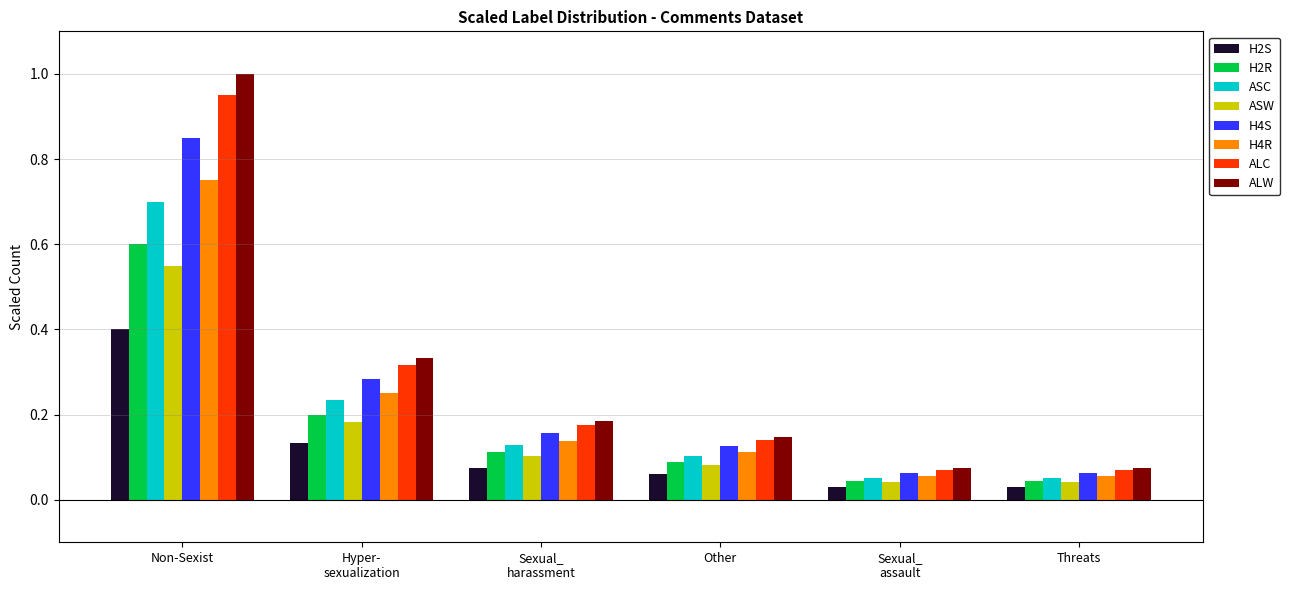

Which series has the widest spread of values?

ALW